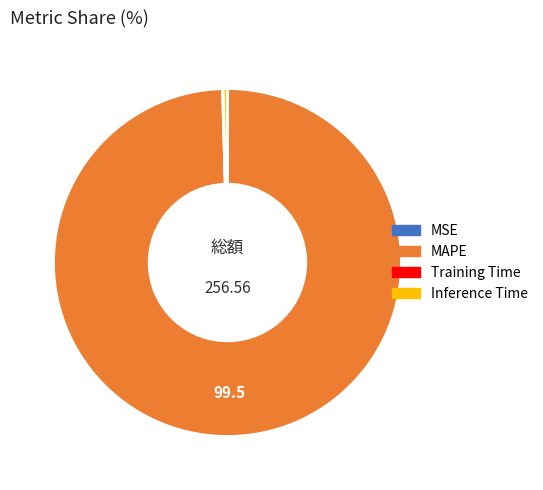

Is there any slice that represents more than half of the pie?

Yes